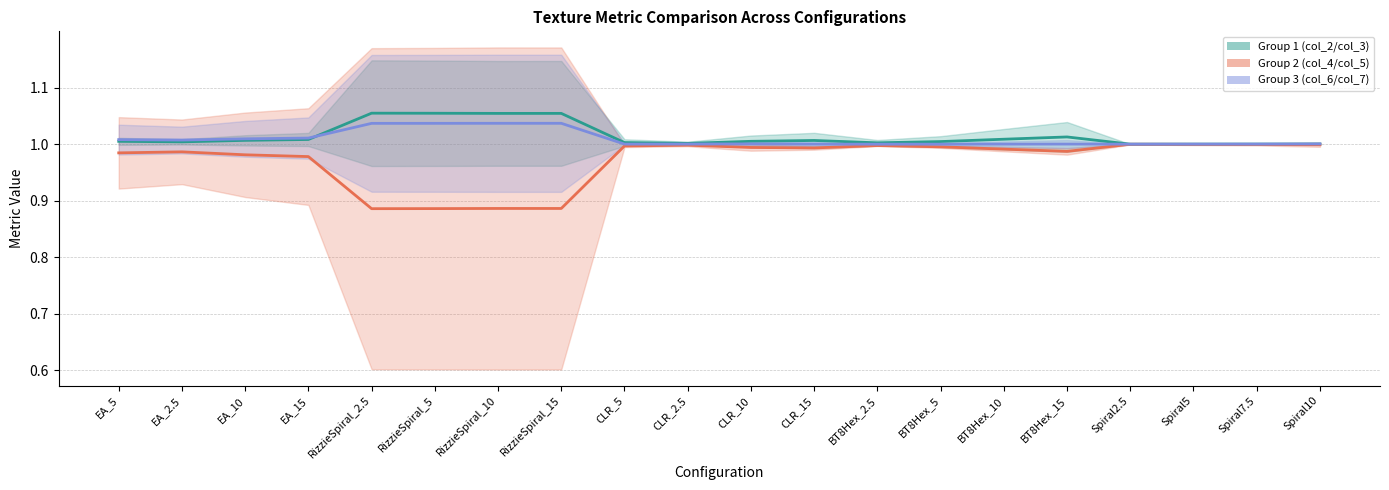

What is the difference between the maximum and minimum values in the Group 1 (col_2/col_3) mid series?

0.1